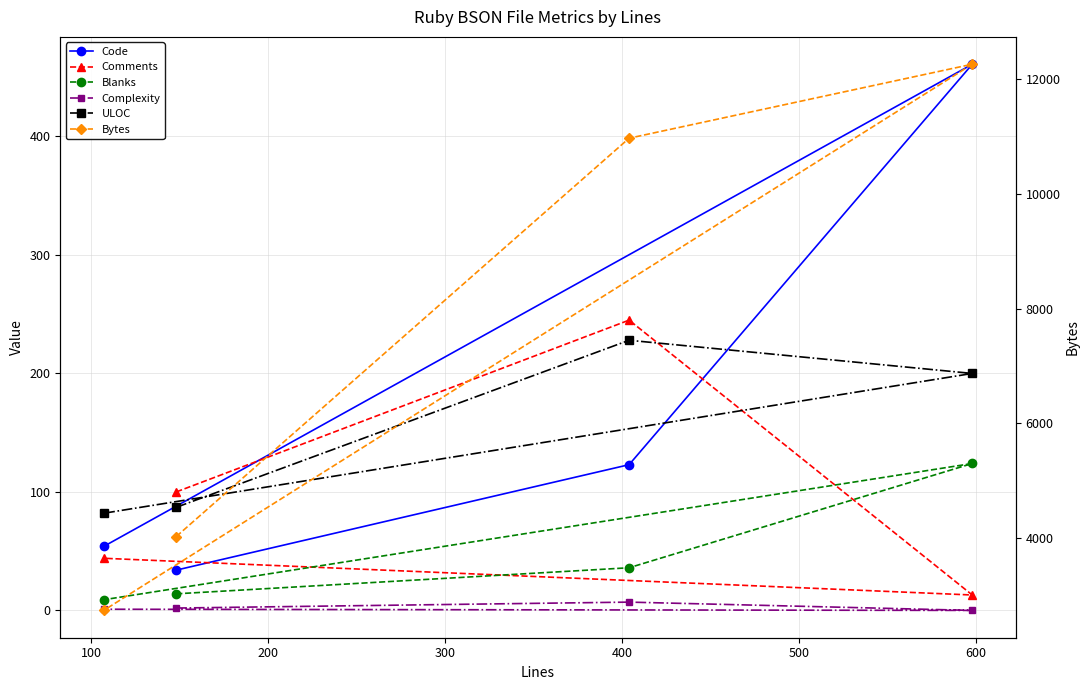

How many times do Code and ULOC cross each other?

2